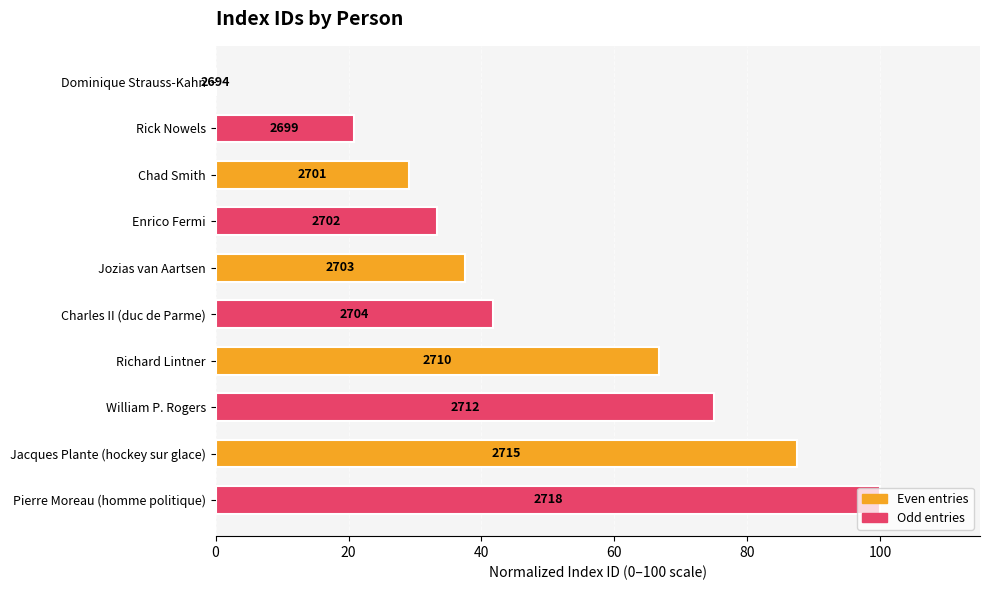

Are the bars horizontal?

Yes